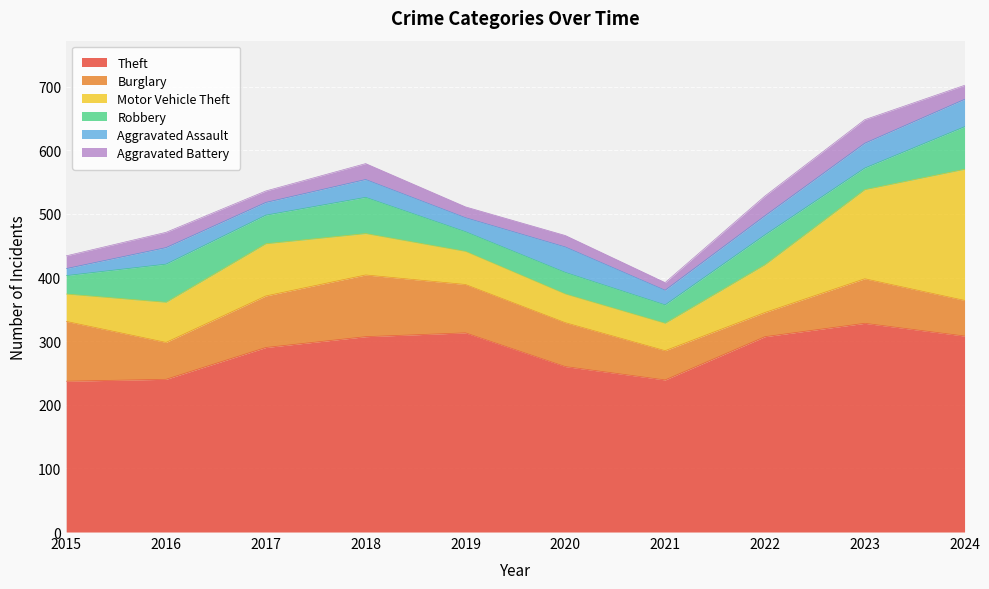

At 2016, list the series in order from smallest to largest.

Aggravated Battery, Aggravated Assault, Burglary, Robbery, Motor Vehicle Theft, Theft